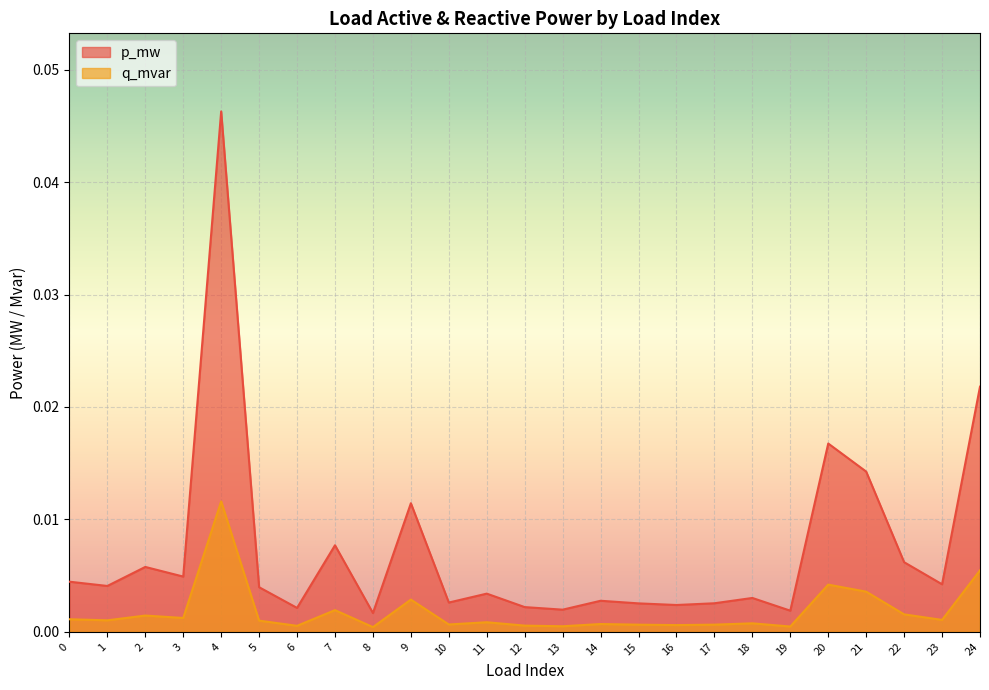

Does the chart display data point markers on the line(s)?

No